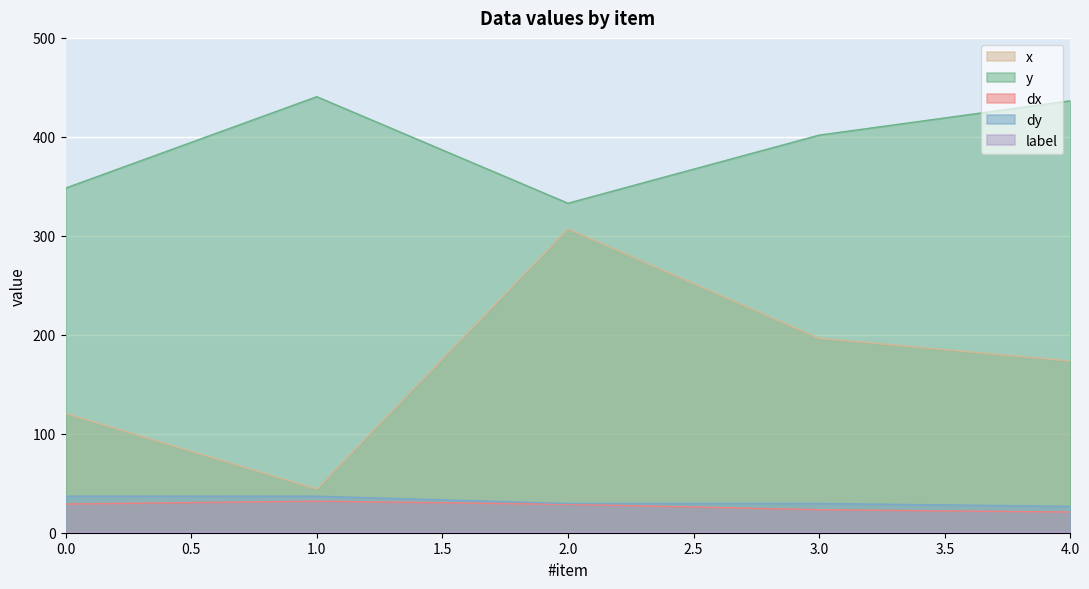

Which series has the largest total across all categories?

y